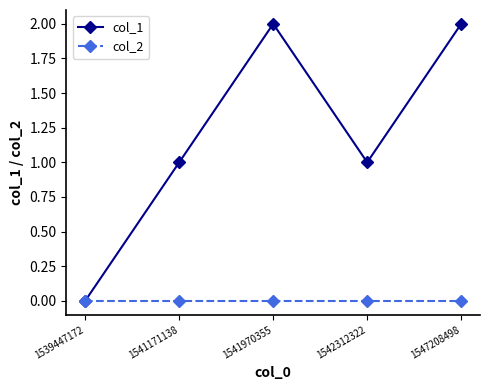

True or false: col_1 has more than 2 points higher than both neighbors.

False